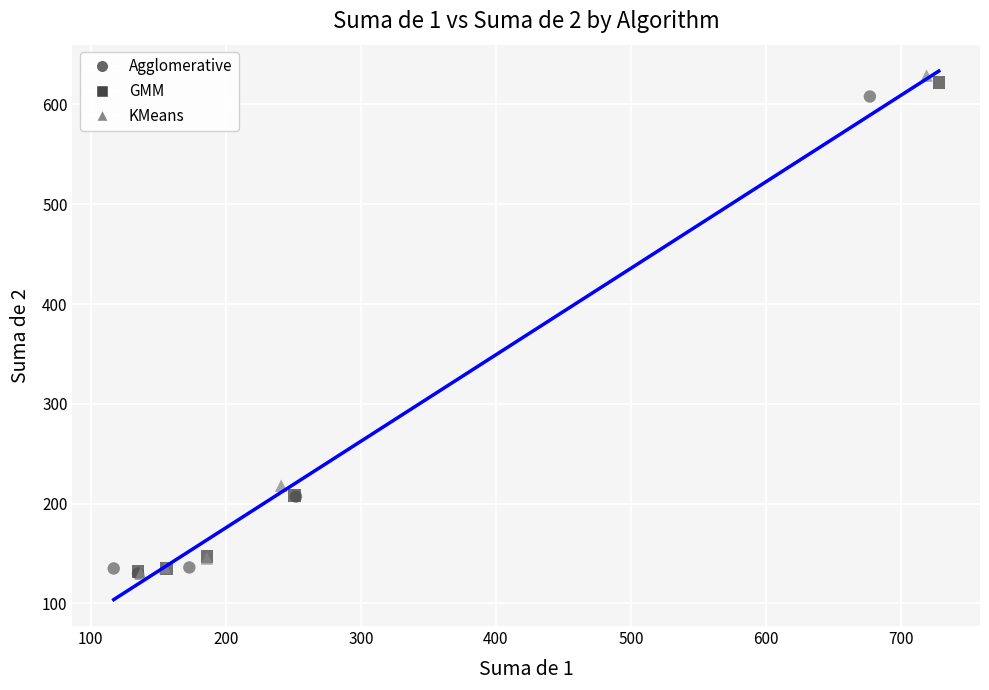

Which series has the widest spread of Y values?

KMeans